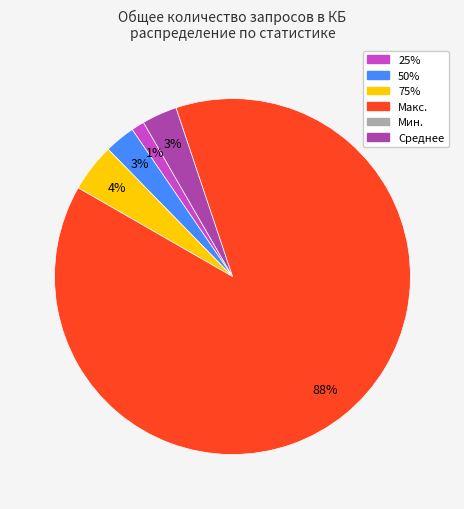

Does any single category account for the majority?

Yes